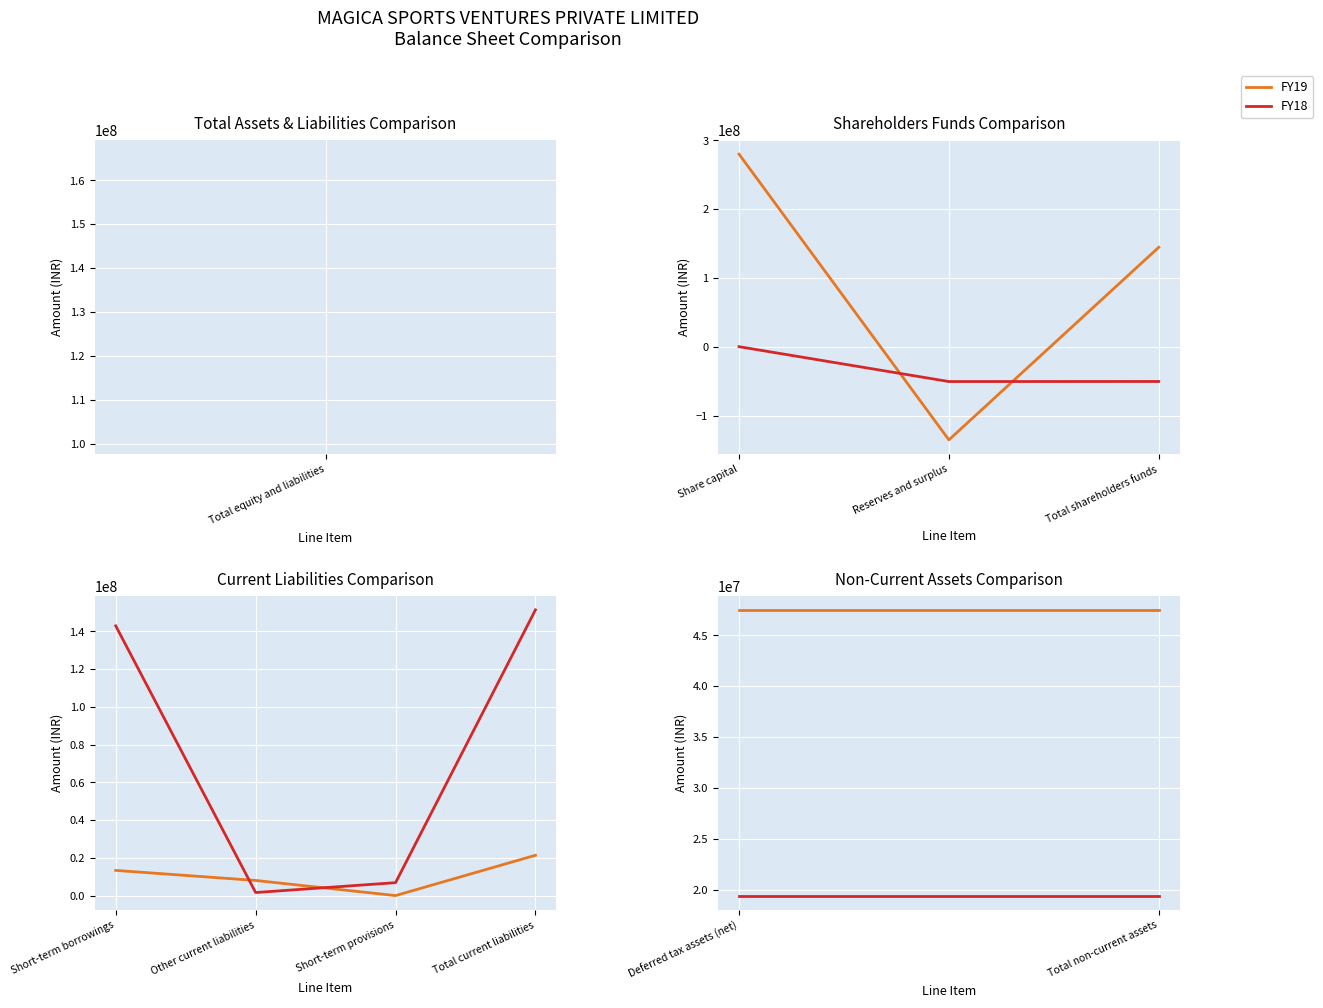

What is the label of the 2nd point from the right?

Deferred tax assets (net)